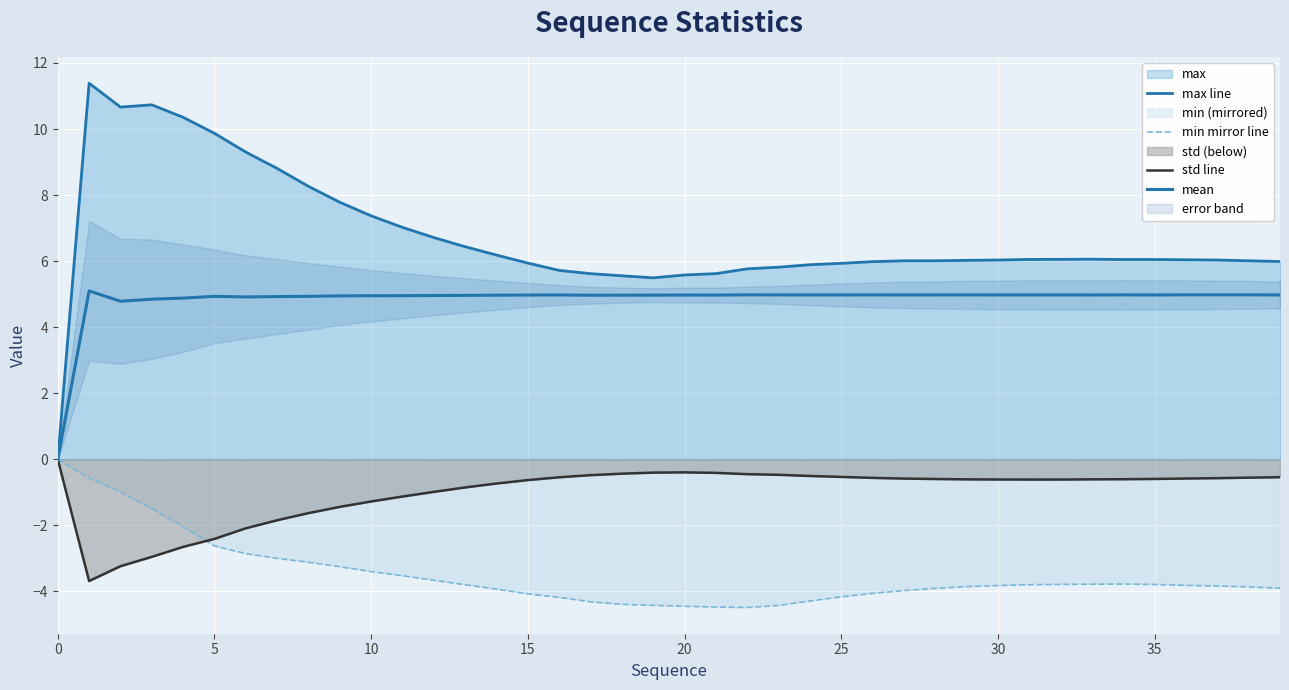

How many values in mean are above zero?

39